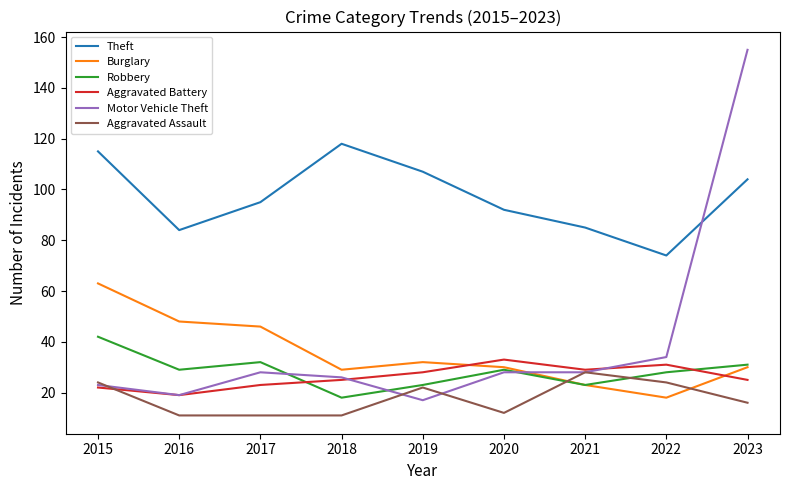

At which category does Burglary reach its first local valley?

2018